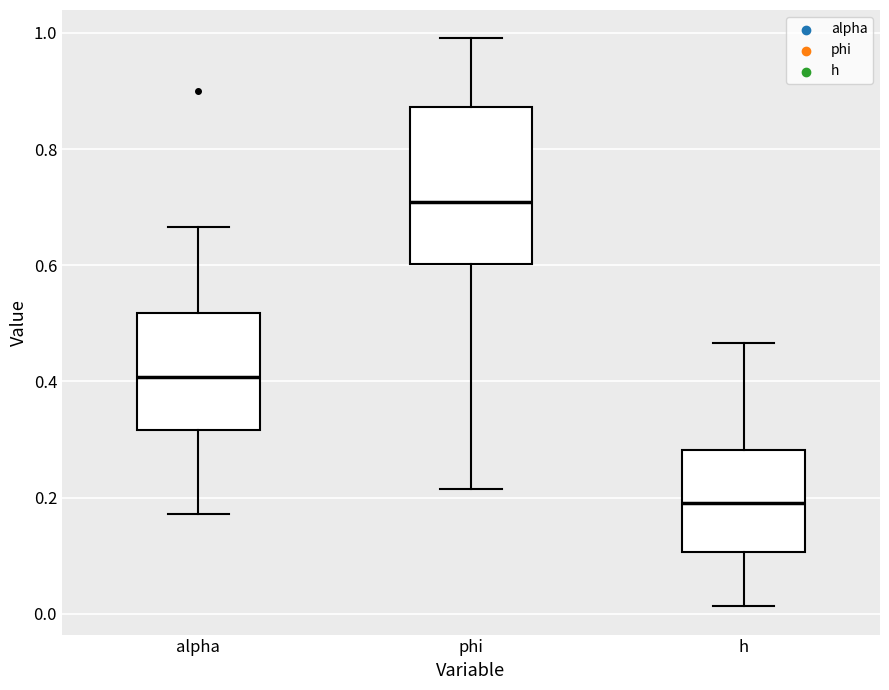

Reading left to right, transcribe this box plot: for each box, give where its median line is, the range the box spans, and where its two whiskers end, as read against the y-axis. The values are not printed on the chart, so give them approximately, as read against the axis.

alpha: median 0.40, box 0.32 to 0.52, whiskers 0.18 to 0.66
phi: median 0.70, box 0.60 to 0.88, whiskers 0.22 to 1.00
h: median 0.20, box 0.10 to 0.28, whiskers 0.02 to 0.46